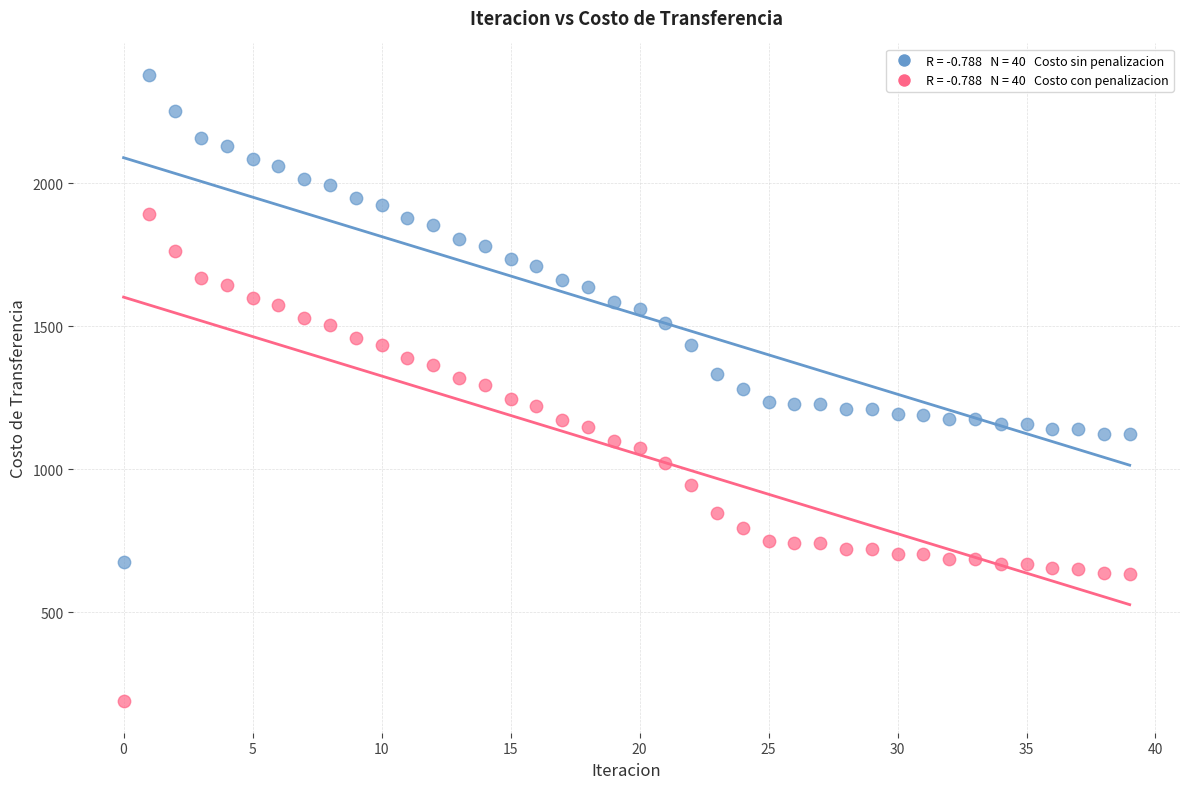

Across all data points, what is the range of Y values (max minus min)?

2190.3